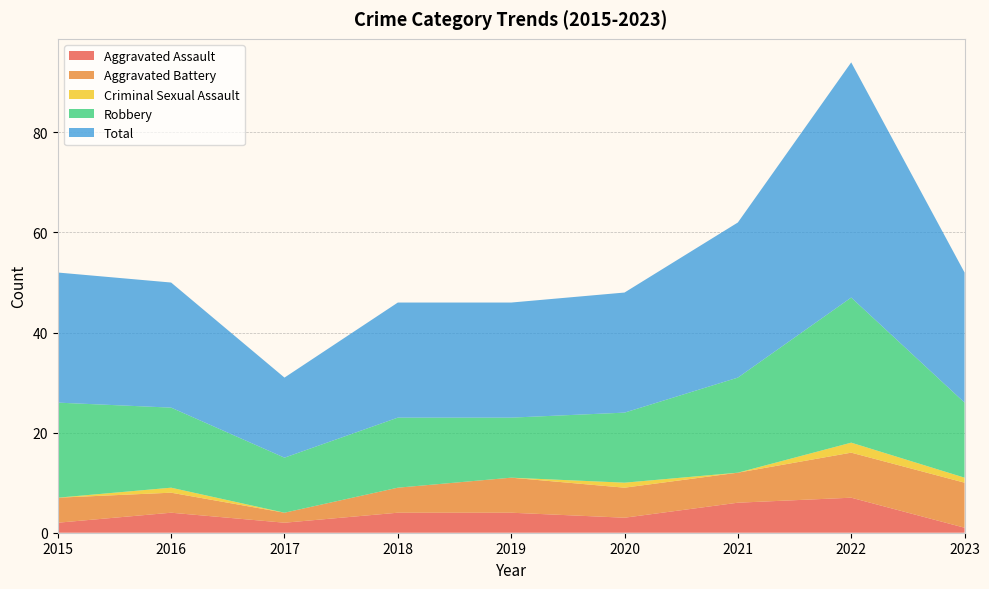

Reading left to right, extract all data points from this chart.

Aggravated Assault: 2	4	2	4	4	3	6	7	1
Aggravated Battery: 5	4	2	5	7	6	6	9	9
Criminal Sexual Assault: 0	1	0	0	0	1	0	2	1
Robbery: 19	16	11	14	12	14	19	29	15
Total: 26	25	16	23	23	24	31	47	26